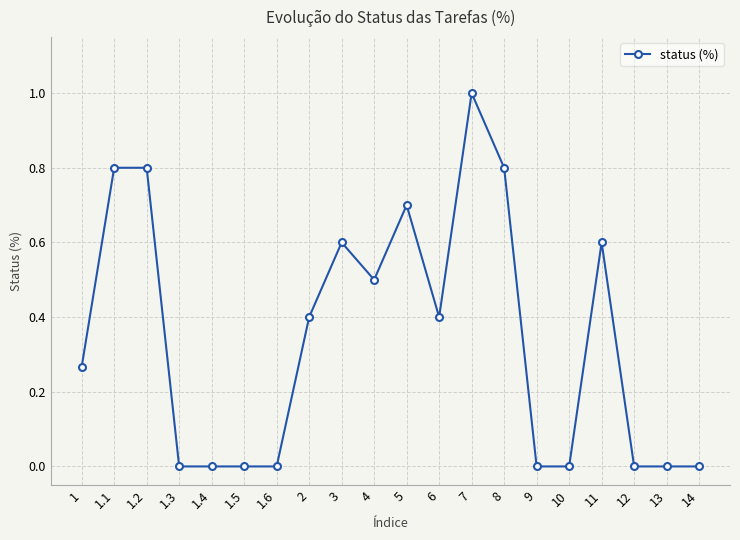

The chart shows a value of 0.6 at 1.4. True or false?

False